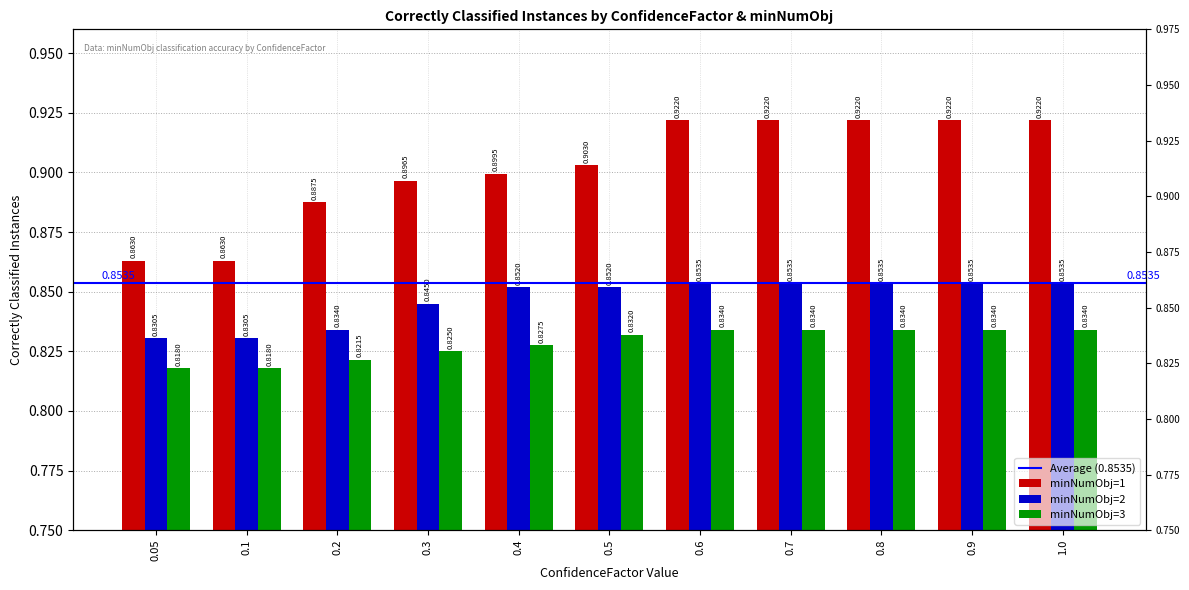

Read the minNumObj=3 value at 0.1.

0.8